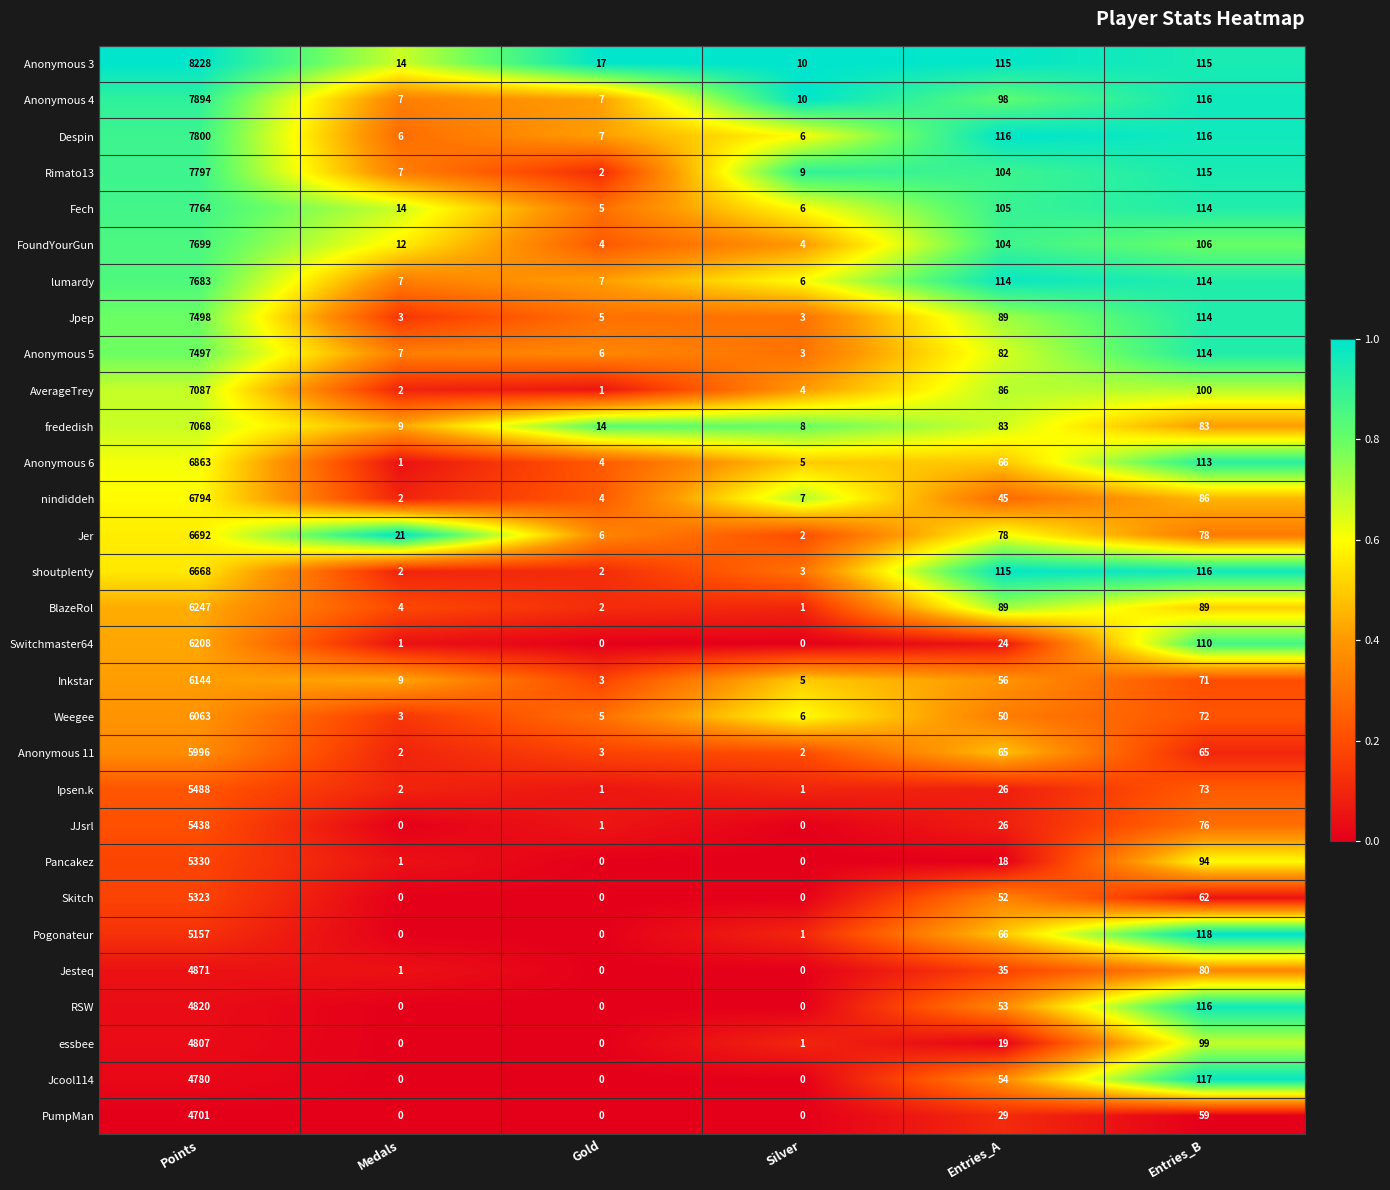

The value of Pancakez at Medals is 2. True or false?

False